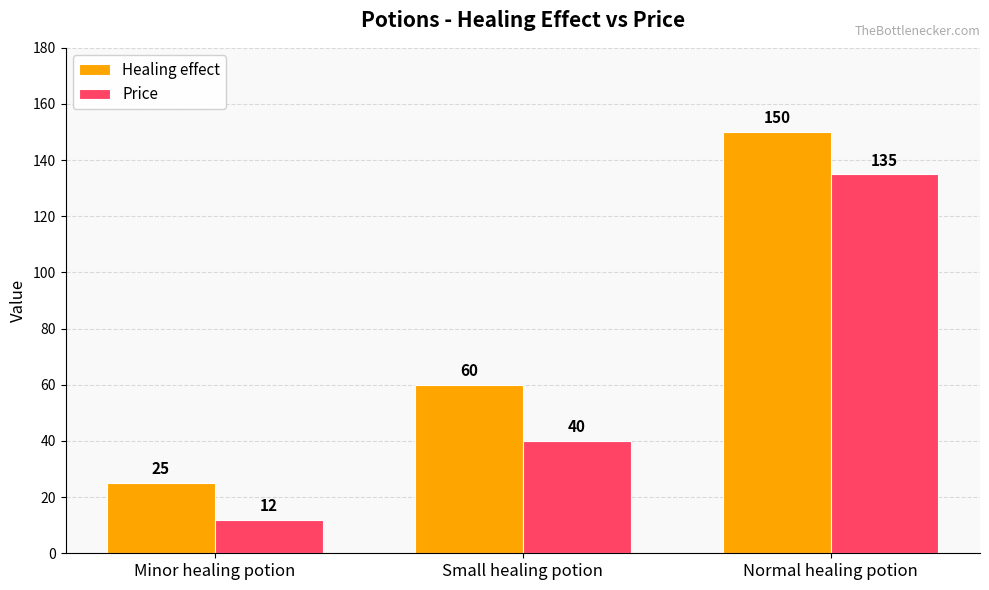

At how many categories does at least one series exceed 135?

1